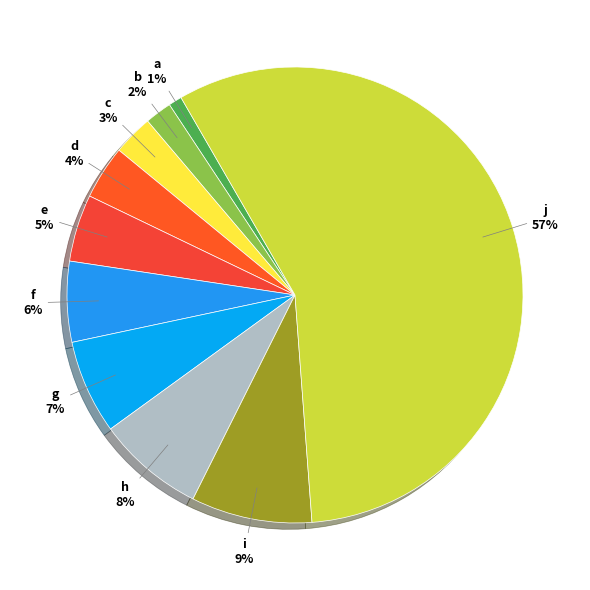

How many segments does this pie chart have?

10